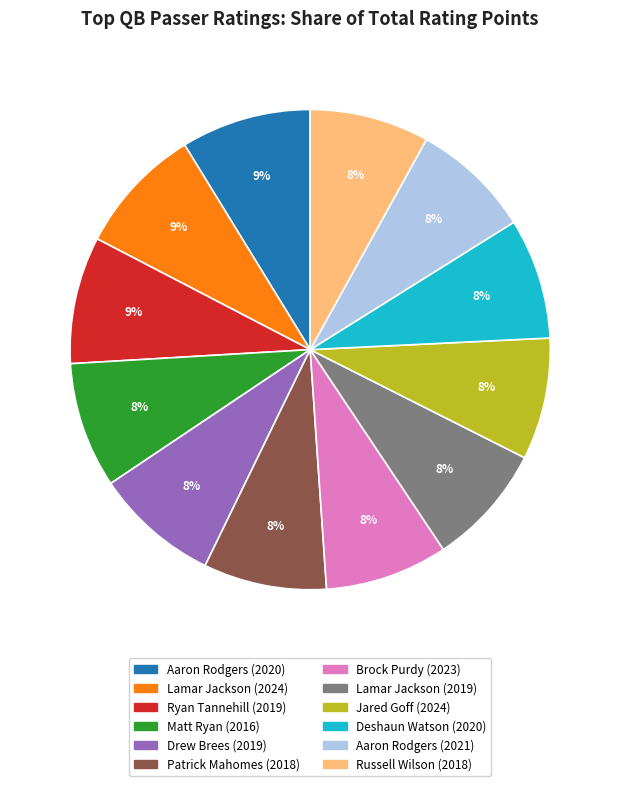

Count the number of slices in the pie.

12